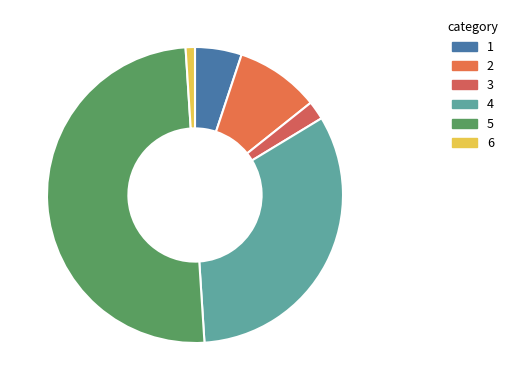

Count the number of slices in the pie.

6